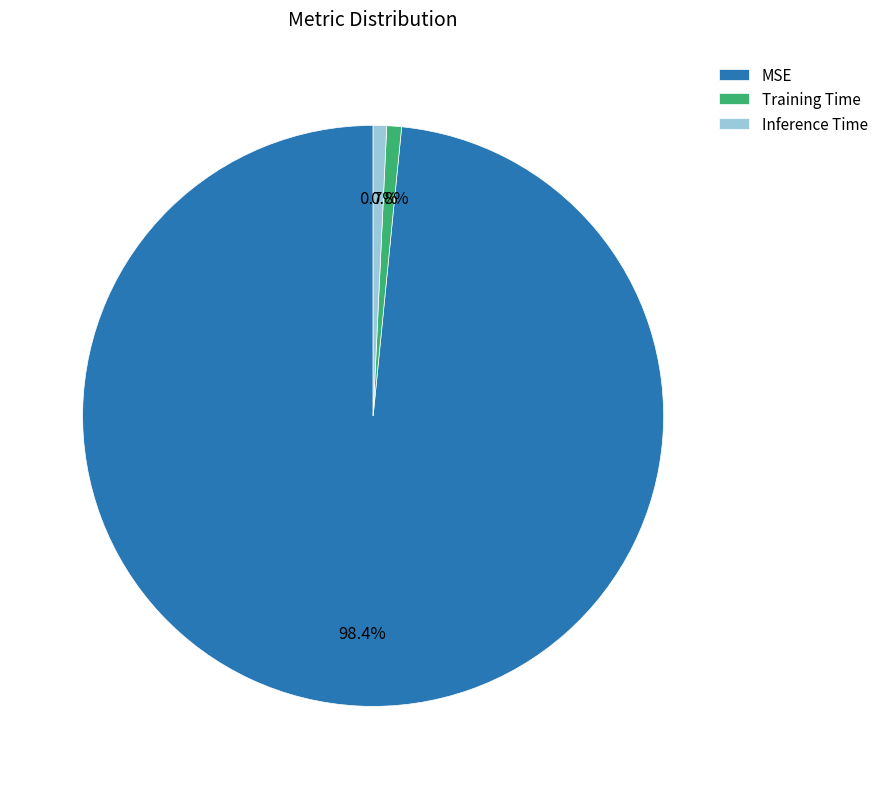

Between MSE and Training Time, which is larger?

MSE